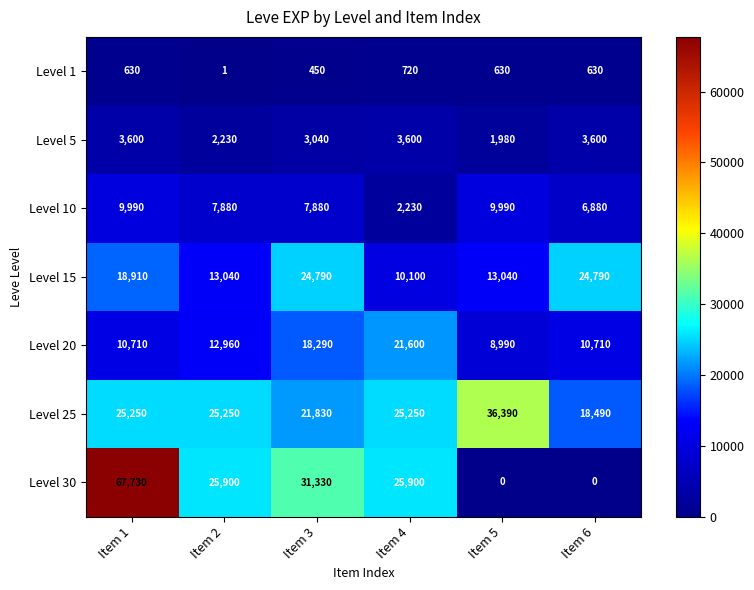

At which label is Level 5 closest to 2790?

Item 3